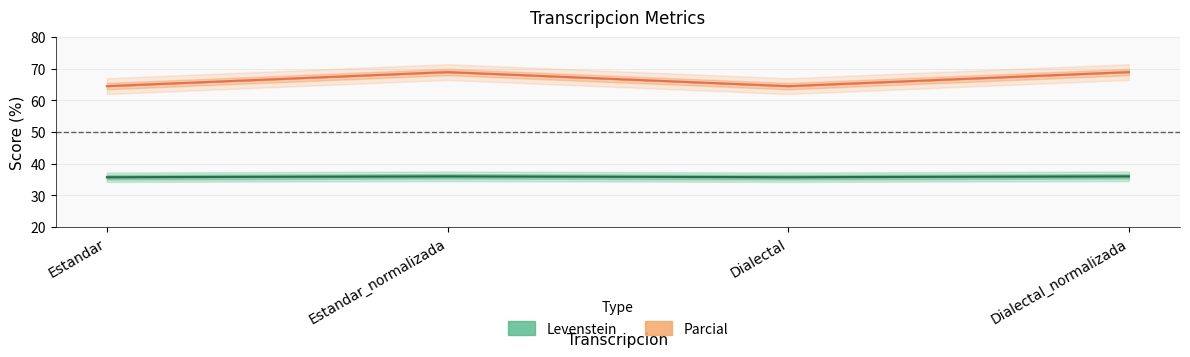

What are all the series names shown in the legend?

Levenstein, Parcial